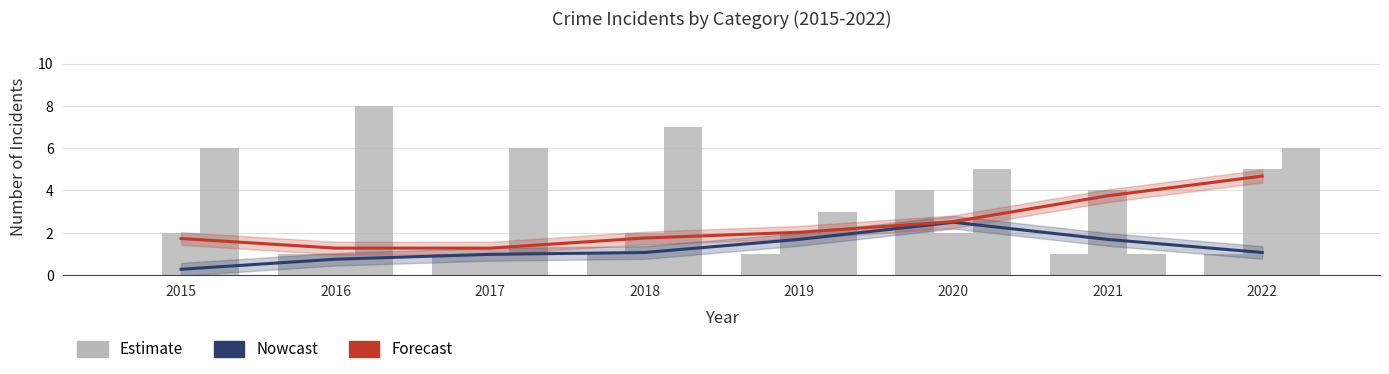

What is the value of the Aggravated Assault bar at the 3rd from the left?

1.0